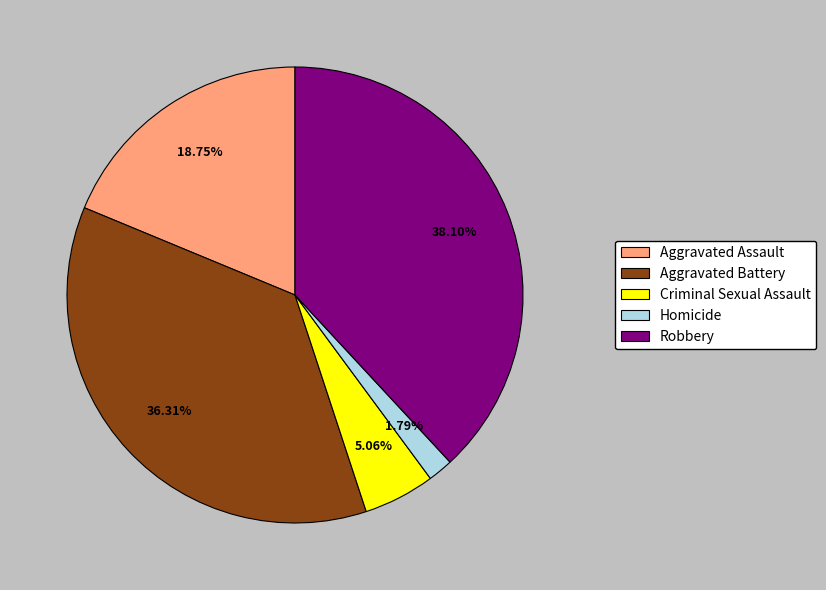

The Homicide slice represents 9% of the pie. True or false?

False